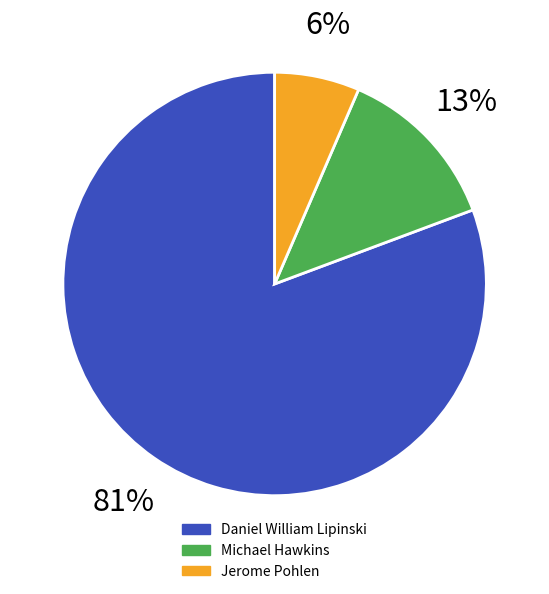

Combined, do Daniel William Lipinski and Jerome Pohlen account for over 50%?

Yes